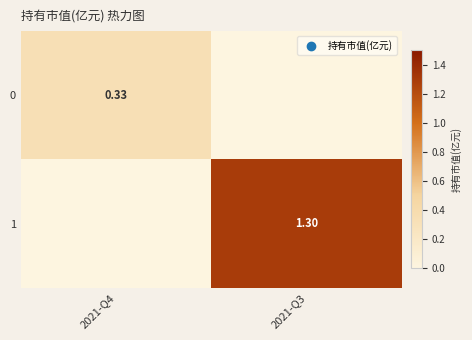

At which label does 1 first exceed 1?

2021-Q3